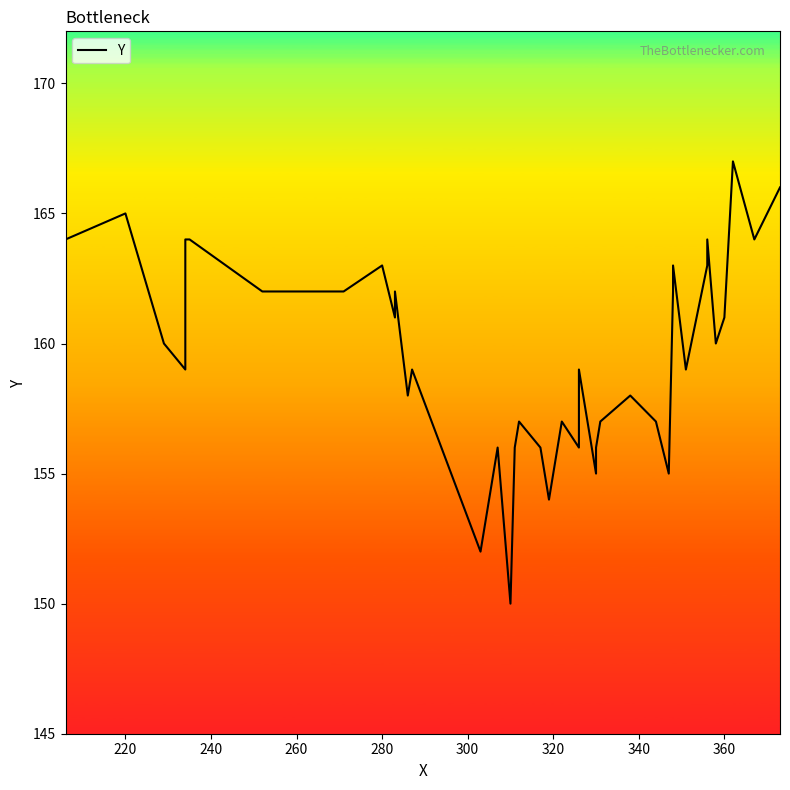

How many categories are shown in the chart?

40